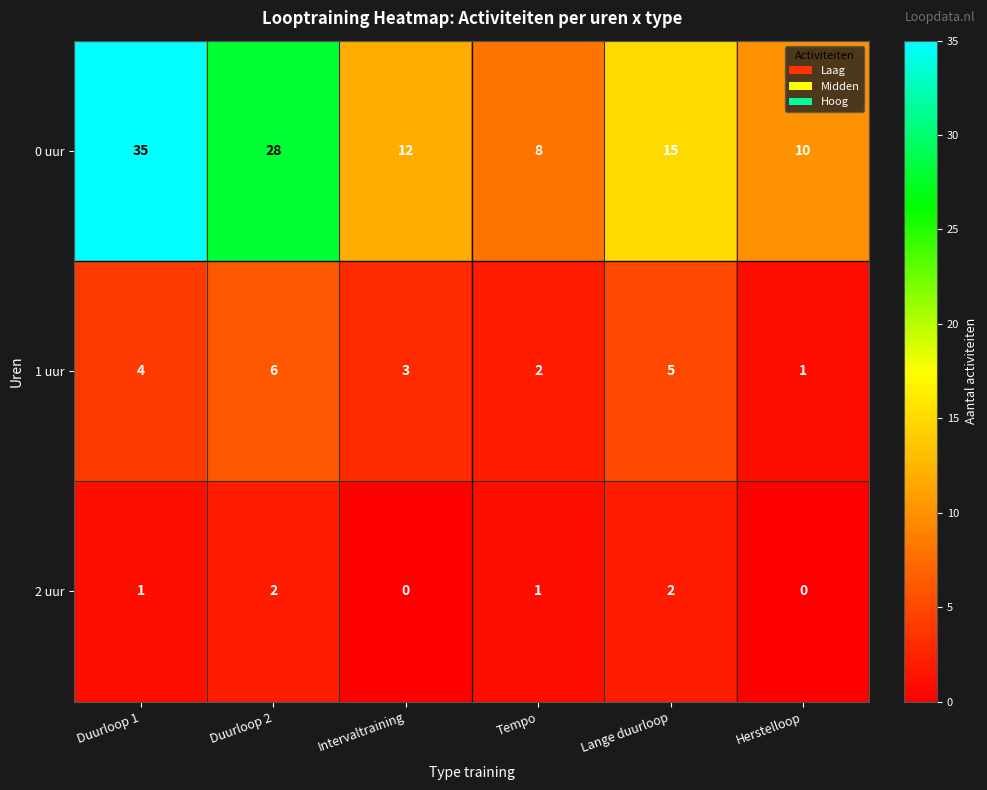

What is the total value across all series at Duurloop 2?

36